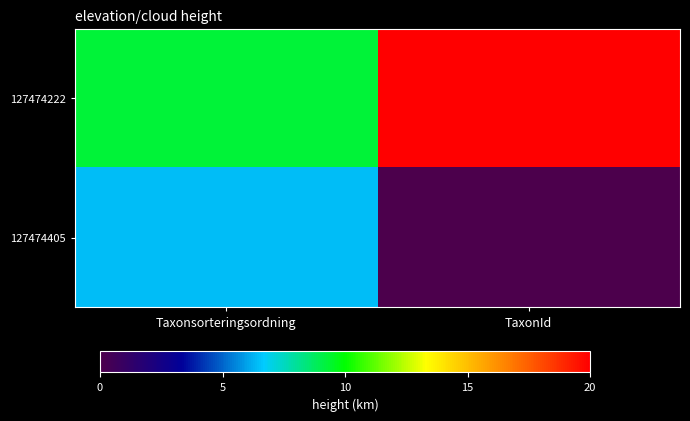

Which category has the highest value across all series?

TaxonId